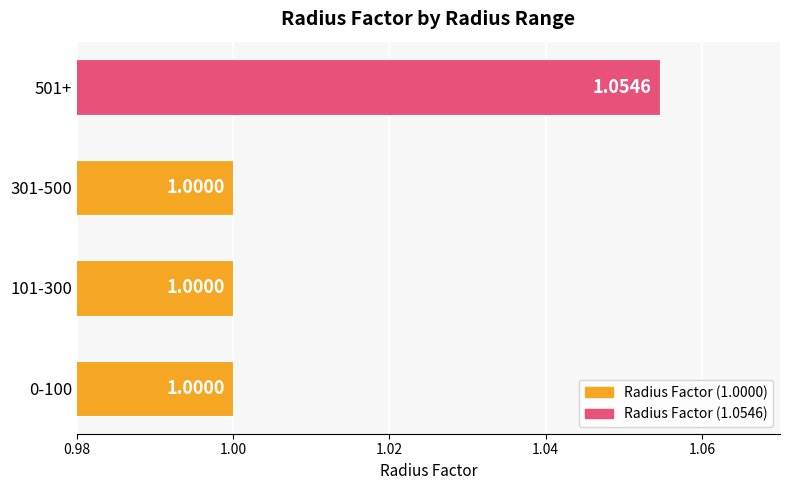

Count the number of values greater than 1.

1